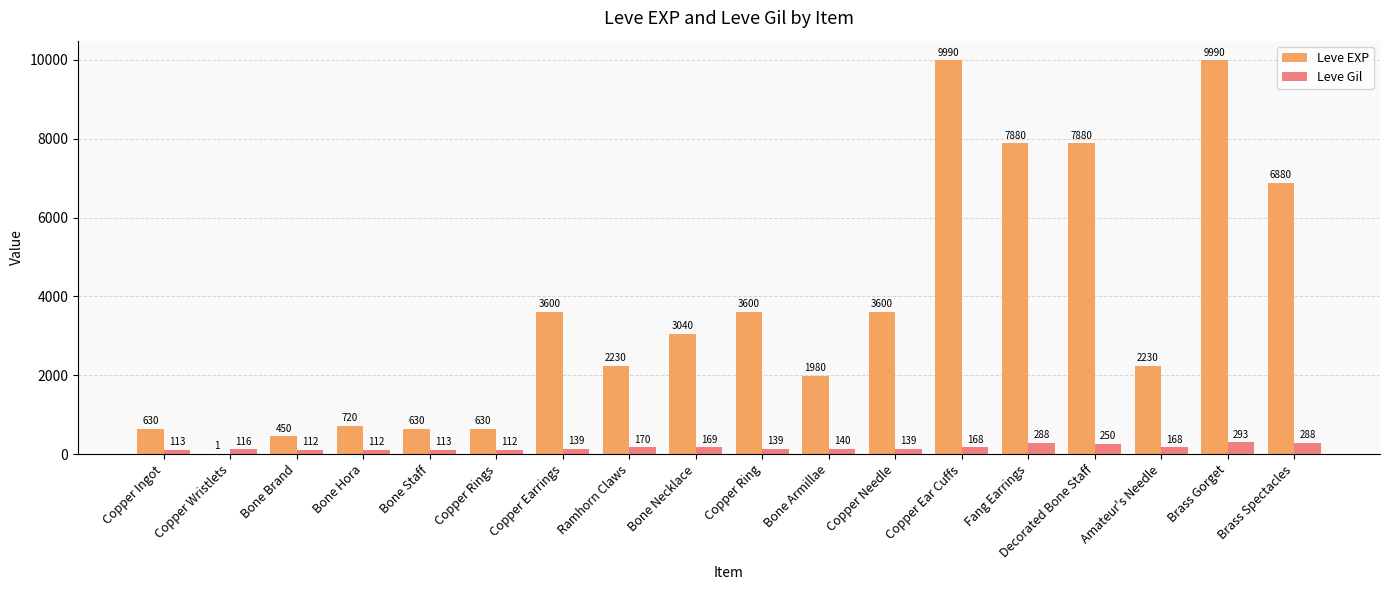

What are all the series names shown in the legend?

Leve EXP, Leve Gil